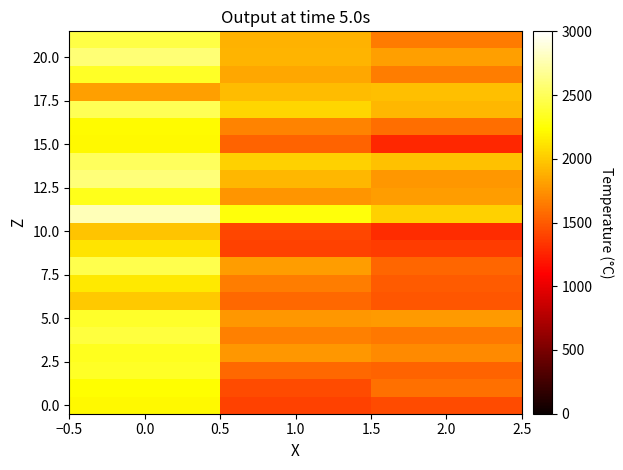

How many categories are shown in the chart?

3